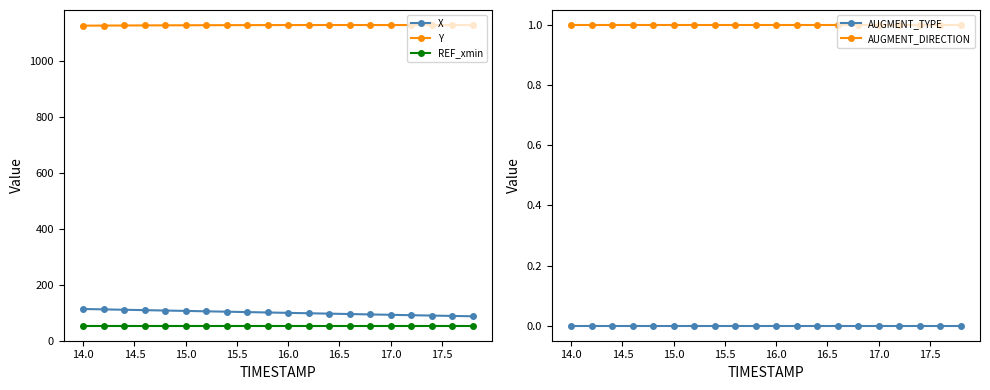

True or false: X has a value of 99.4 at 16.0.

True